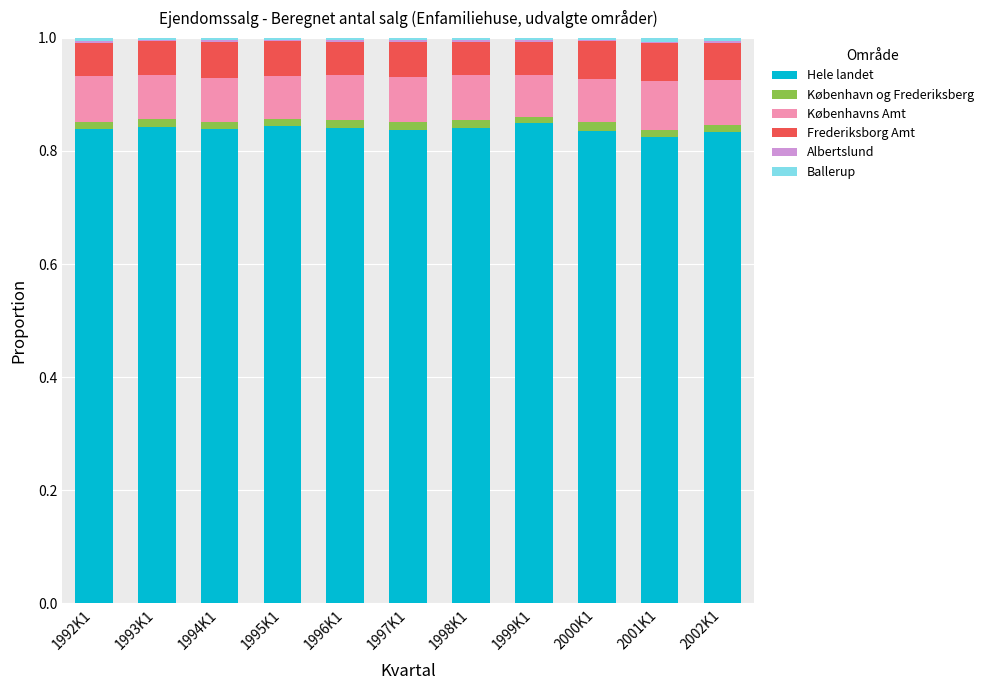

The Hele landet series shows 1.3 at 1998K1. True or false?

False